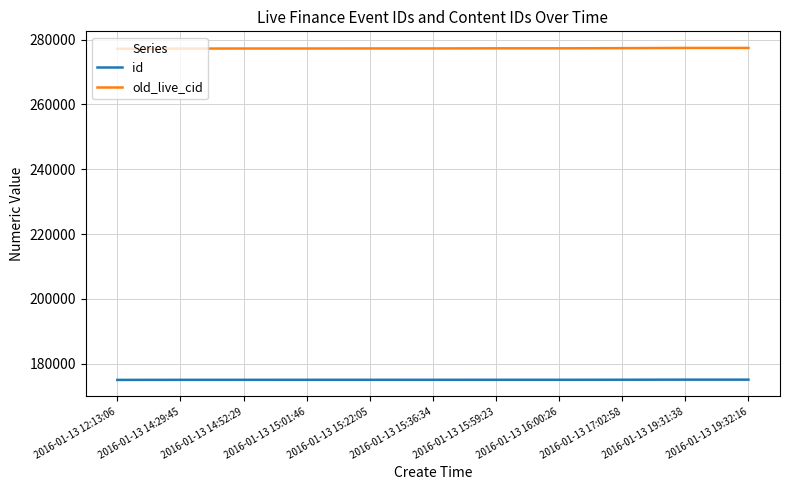

What is the sum of the old_live_cid values at 2016-01-13 19:31:38 and 2016-01-13 16:00:26?

554734